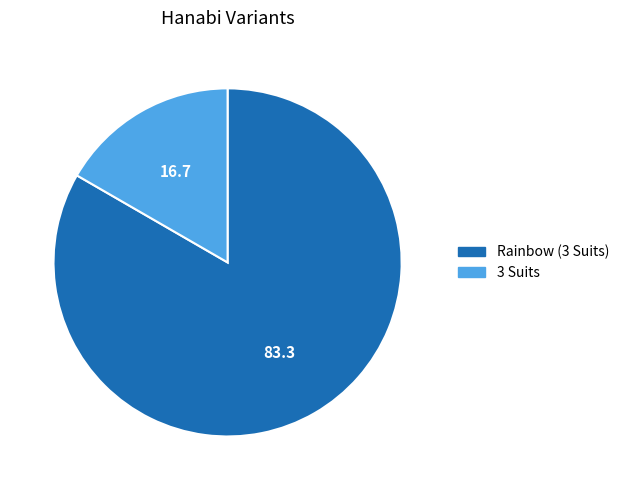

Combined, do 3 Suits and Rainbow (3 Suits) account for over 50%?

Yes